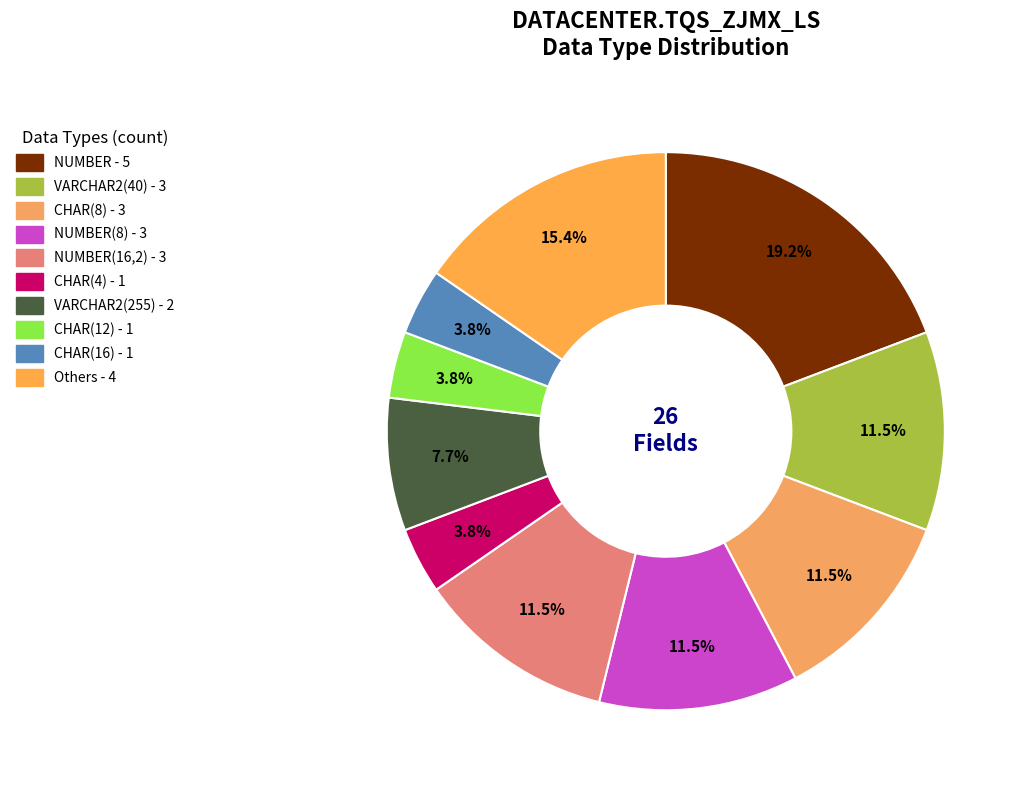

To the nearest percent, what is the difference between the largest and smallest slice percentages?

15%